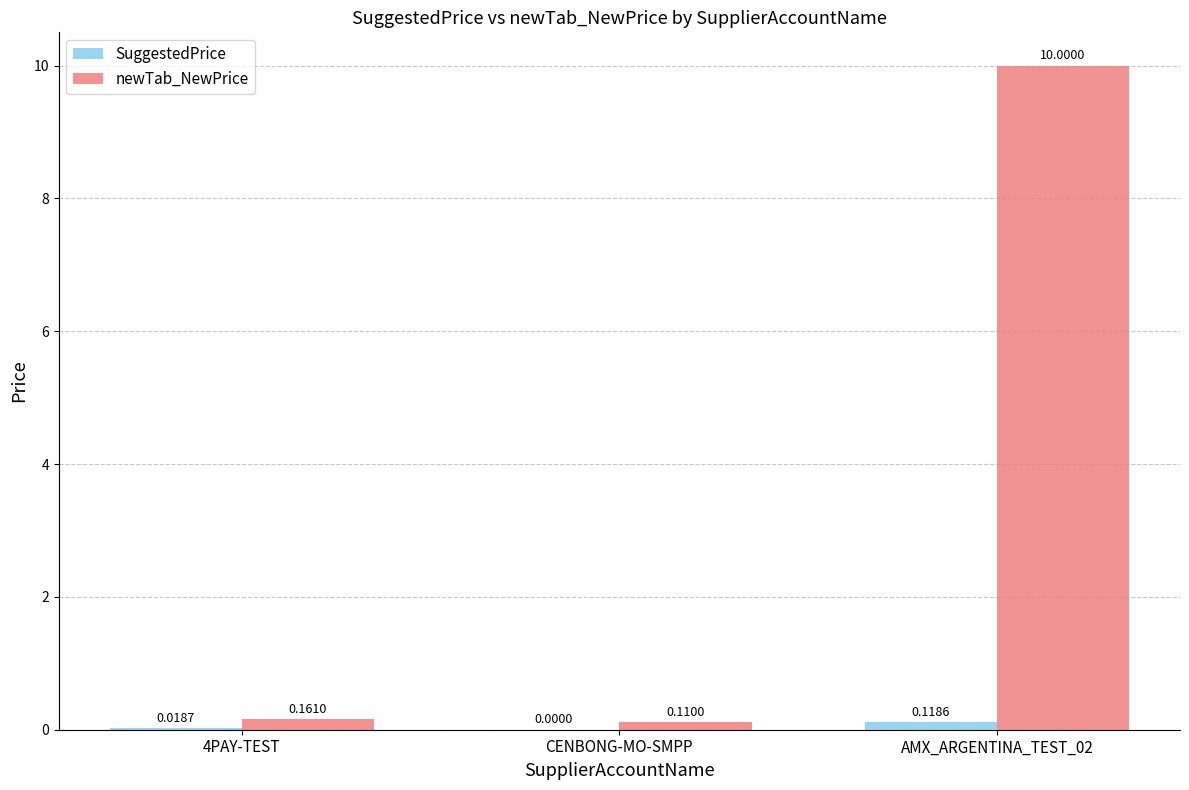

How many SuggestedPrice values are between 0 and 1?

3